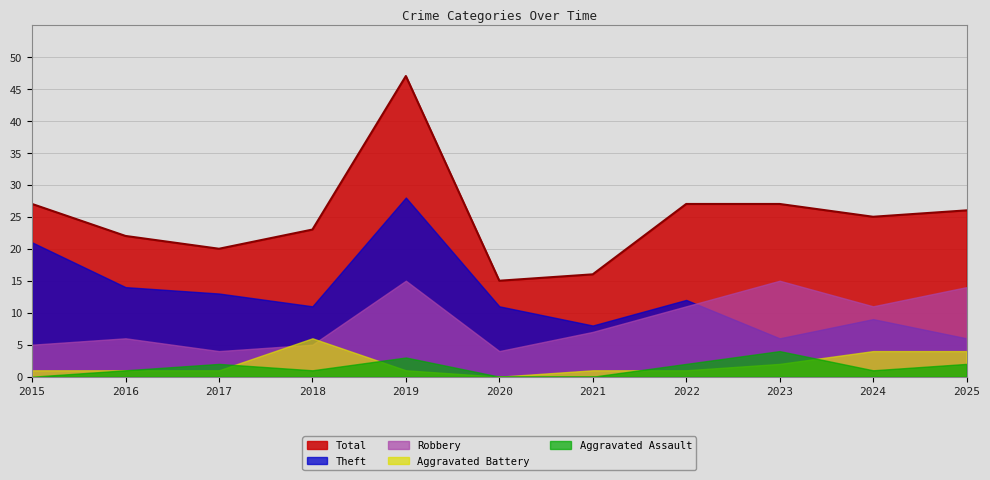

What is the average value of the Robbery series?

9